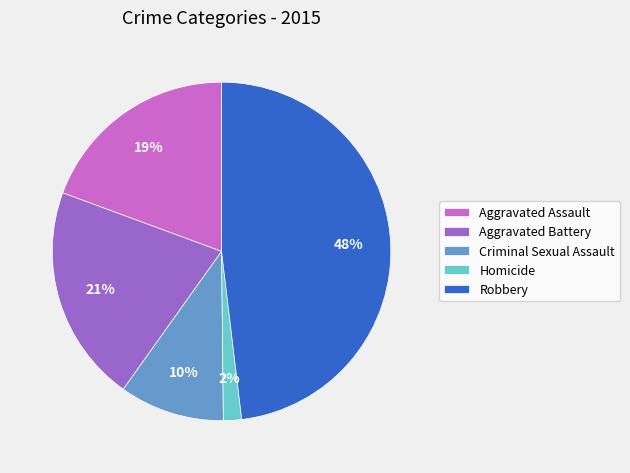

How many slices are in this pie chart?

5